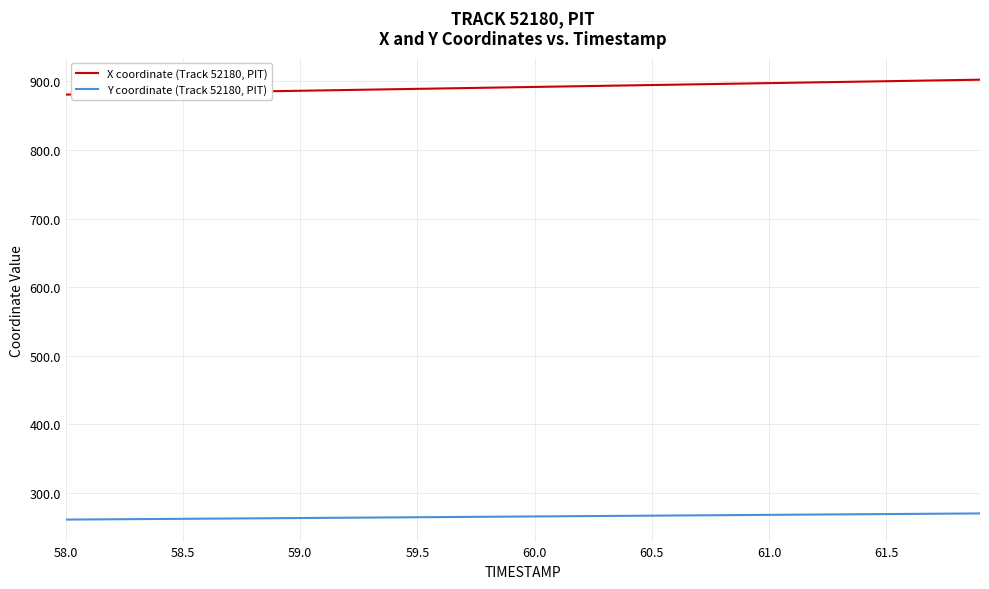

Which series has the largest total across all categories?

X coordinate (Track 52180, PIT)